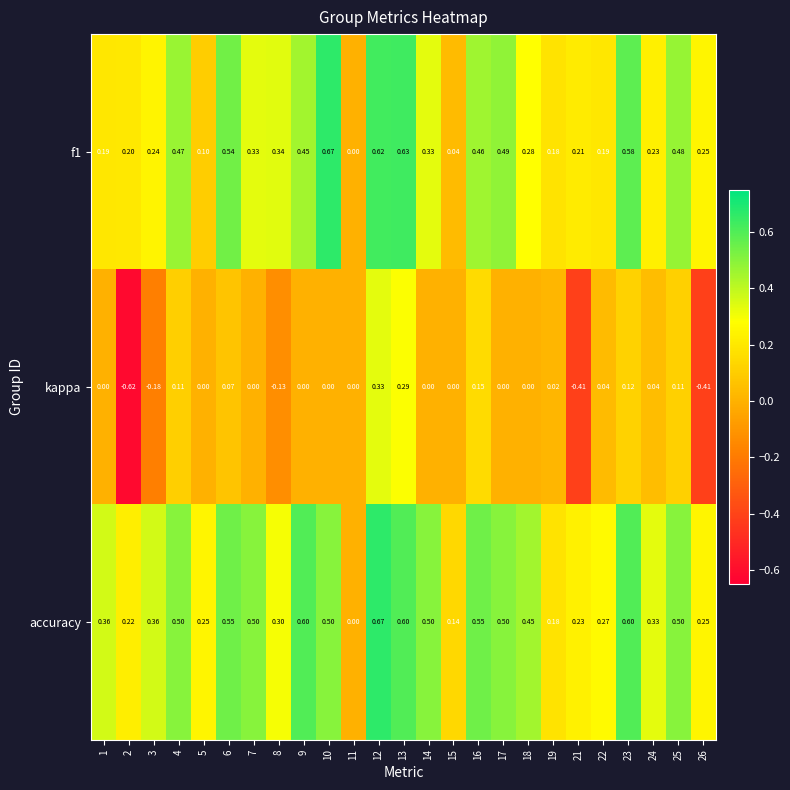

Which series has the largest range (max minus min)?

kappa